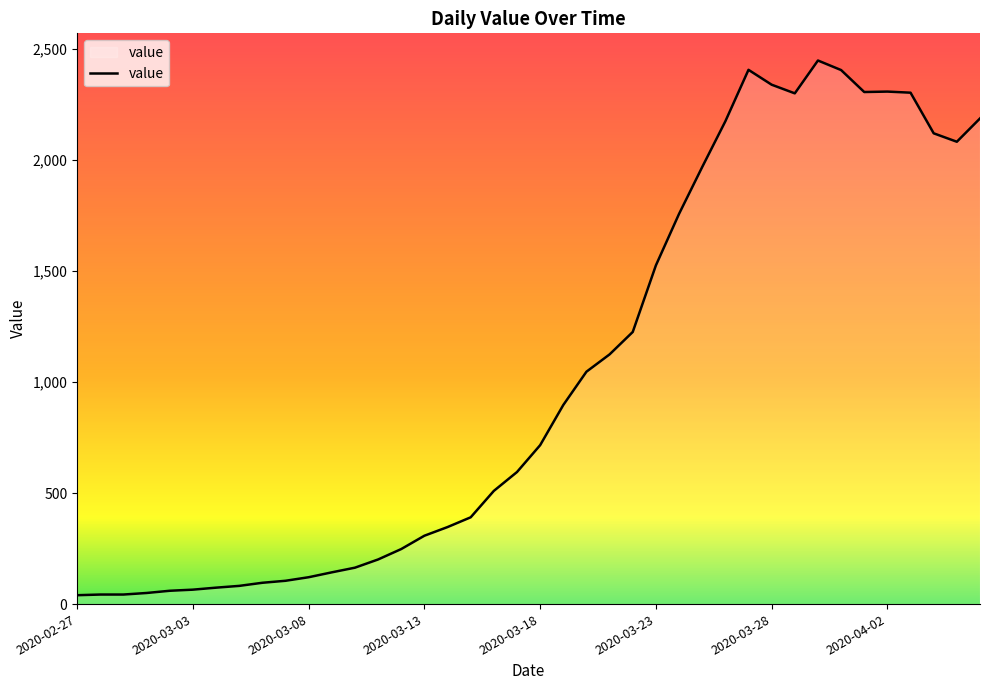

What is the greatest value displayed?

2449